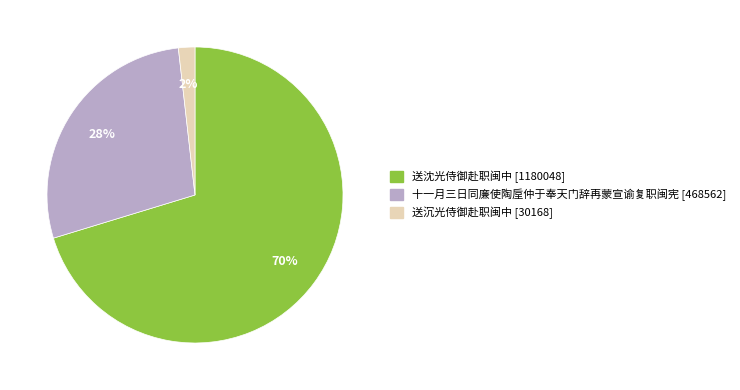

Does any single category account for the majority?

Yes